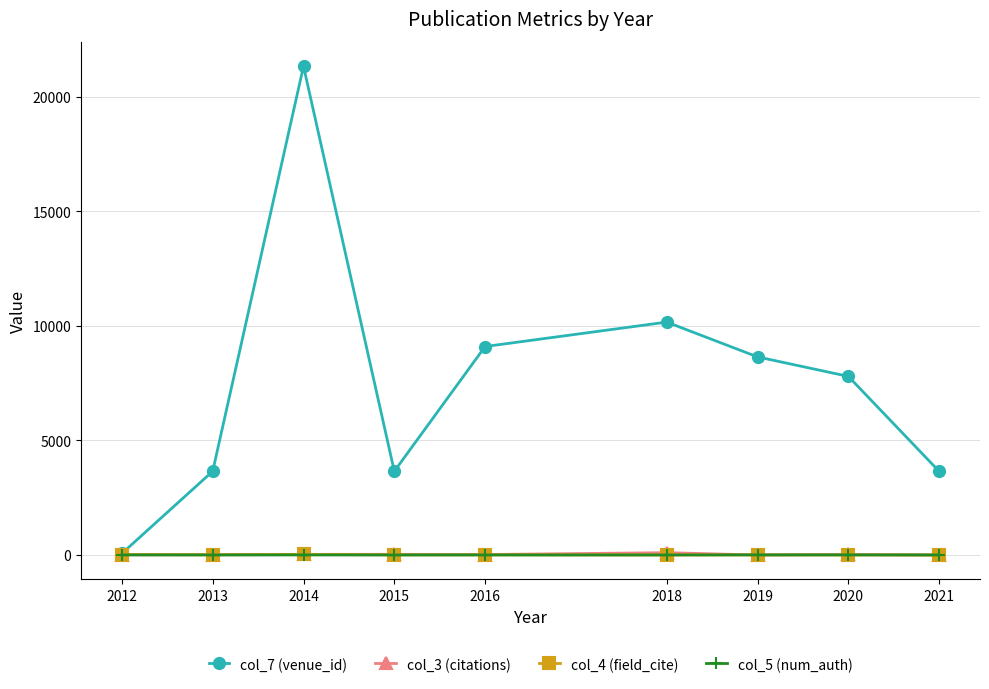

What is the value of the col_5 (num_auth) point at the 3rd from the left?

3